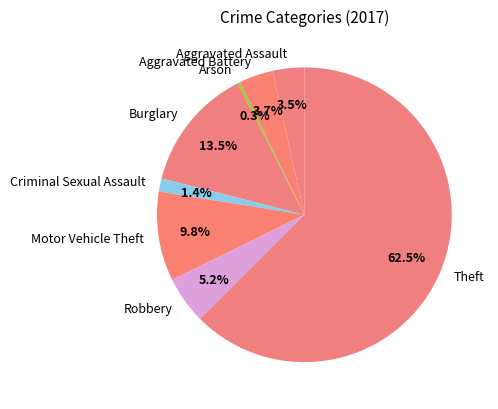

Which slice is the smallest?

Arson